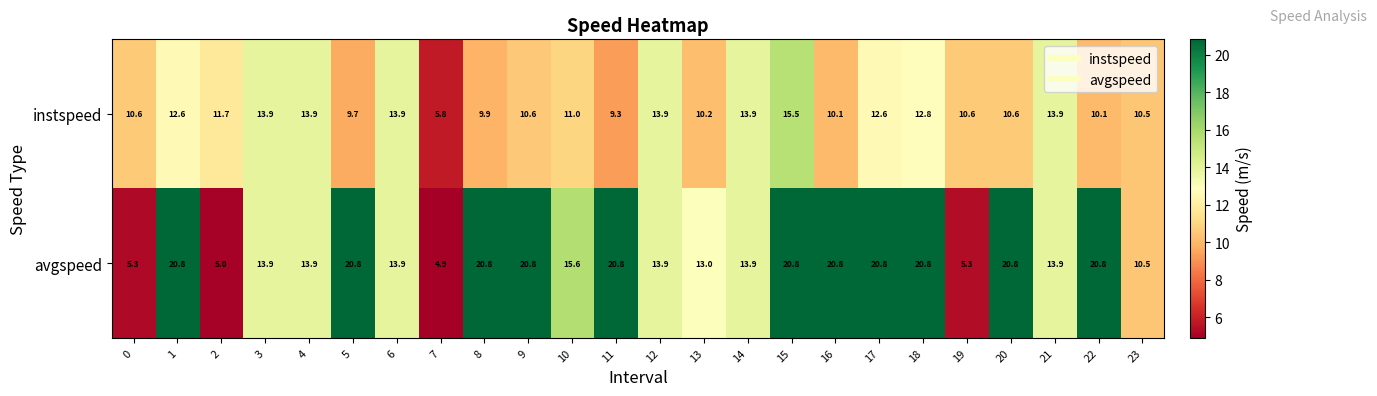

What is the total value across all series at 17?

33.4